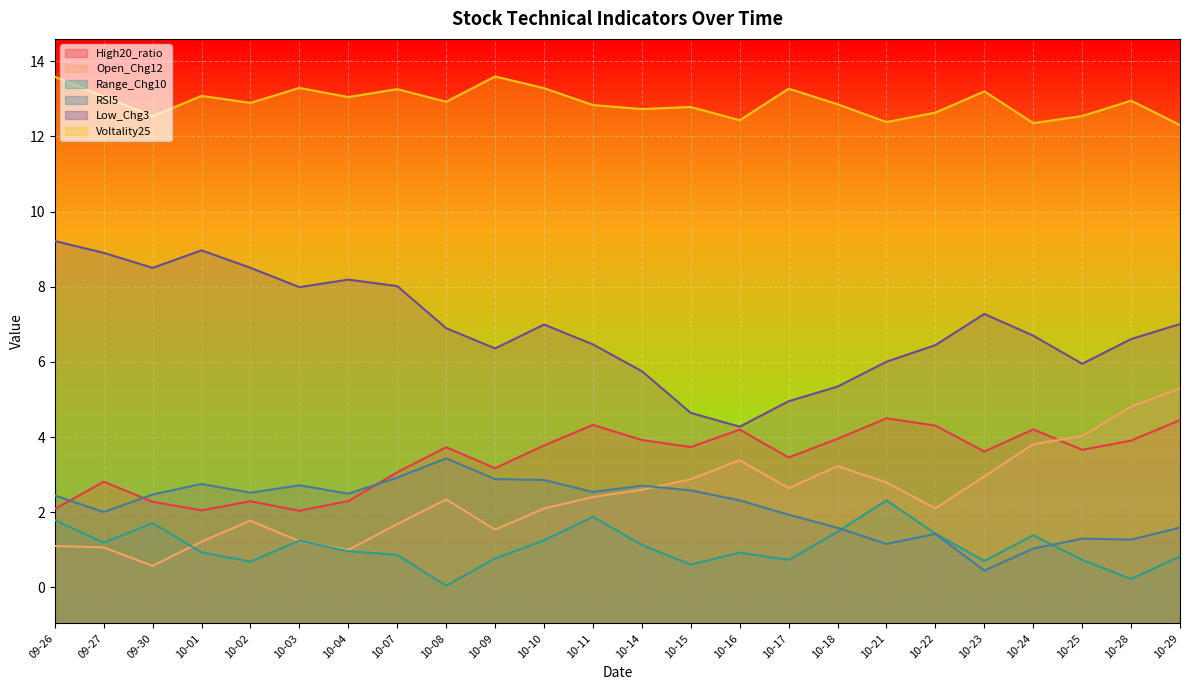

Reading left to right, transcribe all the data shown in this chart.

High20_ratio: 2.1	2.8	2.3	2.1	2.3	2.0	2.3	3.1	3.7	3.2	3.8	4.3	3.9	3.7	4.2	3.5	4.0	4.5	4.3	3.6	4.2	3.7	3.9	4.5
Open_Chg12: 1.1	1.1	0.6	1.2	1.8	1.2	1.0	1.7	2.3	1.5	2.1	2.4	2.6	2.9	3.4	2.6	3.2	2.8	2.1	3.0	3.8	4.0	4.8	5.3
Range_Chg10: 1.8	1.2	1.7	0.9	0.7	1.2	1.0	0.9	0.0	0.8	1.3	1.9	1.1	0.6	0.9	0.7	1.5	2.3	1.4	0.7	1.4	0.7	0.2	0.8
RSI5: 2.4	2.0	2.5	2.8	2.5	2.7	2.5	2.9	3.4	2.9	2.9	2.5	2.7	2.6	2.3	1.9	1.6	1.2	1.4	0.4	1.0	1.3	1.3	1.6
Low_Chg3: 9.2	8.9	8.5	9.0	8.5	8.0	8.2	8.0	6.9	6.4	7.0	6.5	5.8	4.6	4.3	5.0	5.3	6.0	6.4	7.3	6.7	6.0	6.6	7.0
Voltality25: 13.6	13.1	12.5	13.1	12.9	13.3	13.0	13.3	12.9	13.6	13.3	12.8	12.7	12.8	12.4	13.3	12.9	12.4	12.6	13.2	12.4	12.5	12.9	12.3